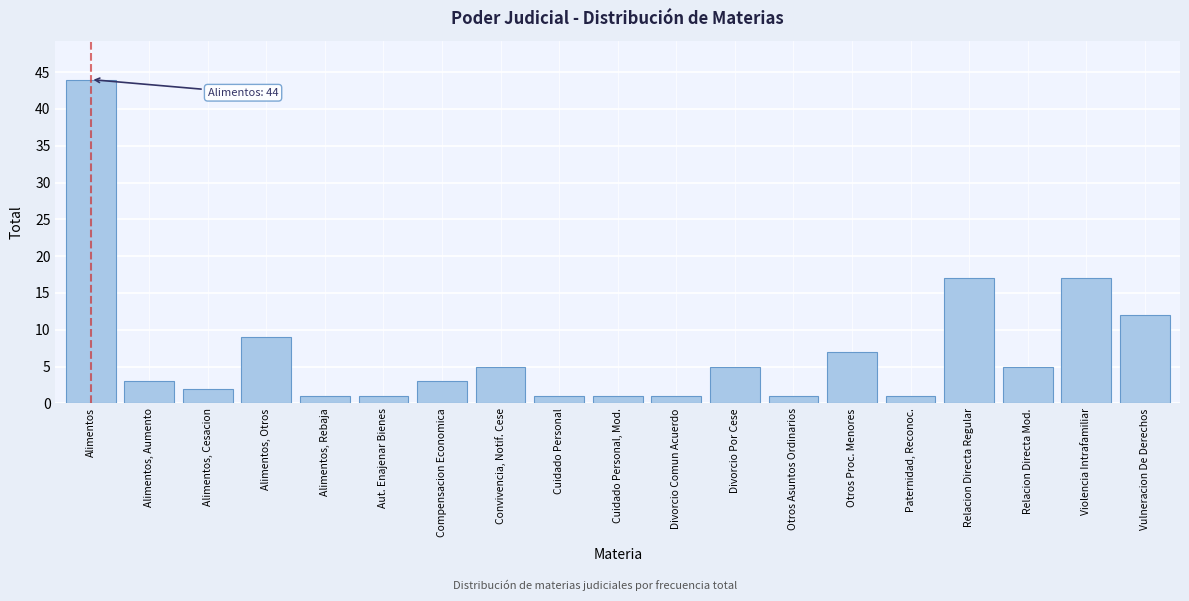

Reading left to right, extract all data points from this chart.

Alimentos=44	Alimentos, Aumento=3	Alimentos, Cesacion=2	Alimentos, Otros=9	Alimentos, Rebaja=1	Aut. Enajenar Bienes=1	Compensacion Economica=3	Convivencia, Notif. Cese=5	Cuidado Personal=1	Cuidado Personal, Mod.=1	Divorcio Comun Acuerdo=1	Divorcio Por Cese=5	Otros Asuntos Ordinarios=1	Otros Proc. Menores=7	Paternidad, Reconoc.=1	Relacion Directa Regular=17	Relacion Directa Mod.=5	Violencia Intrafamiliar=17	Vulneracion De Derechos=12